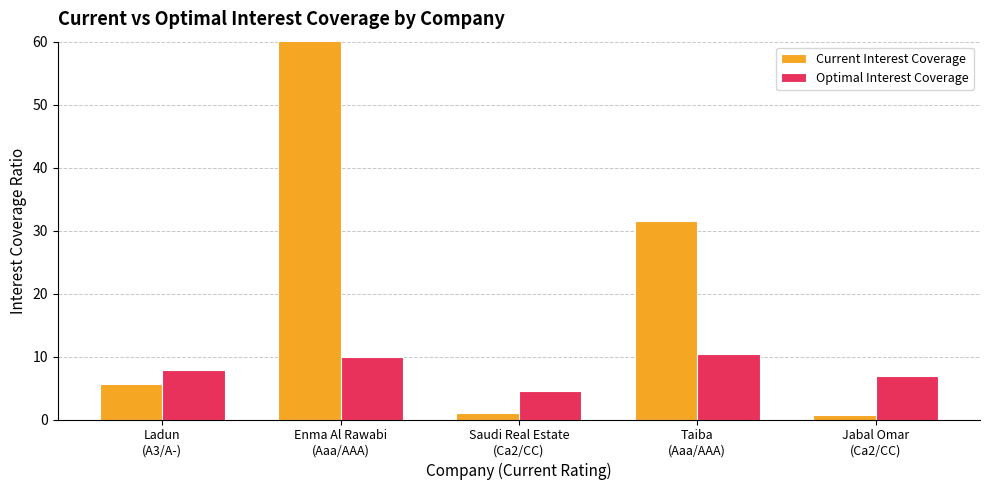

At which category is the sum across all series the highest?

Enma Al Rawabi
(Aaa/AAA)